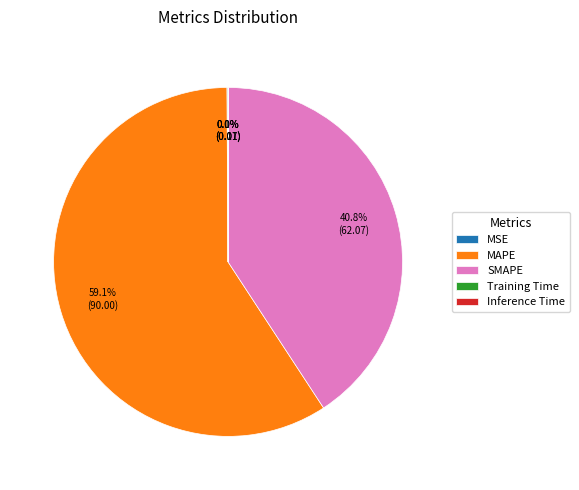

Is the sum of SMAPE and MAPE greater than half?

Yes